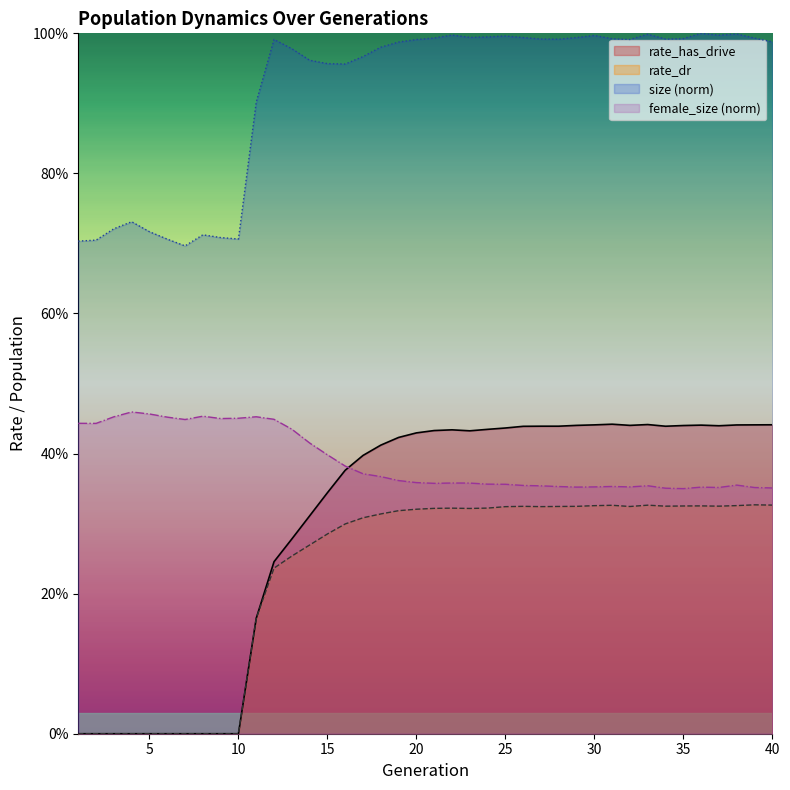

List the series in order of their peak value, lowest first.

rate_dr, rate_has_drive, female_size (norm), size (norm)